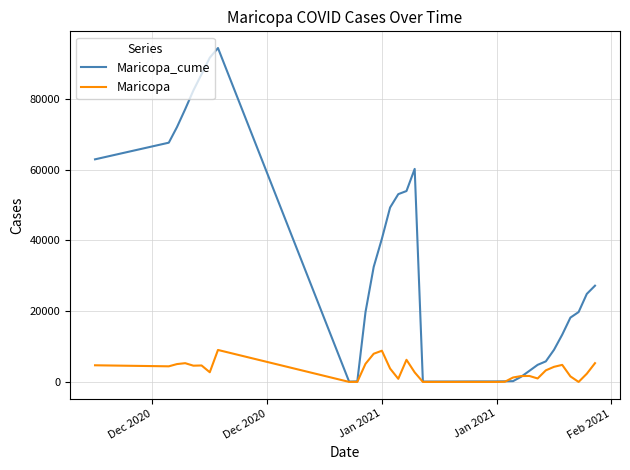

List the series in order of their overall mean, highest first.

Maricopa_cume, Maricopa